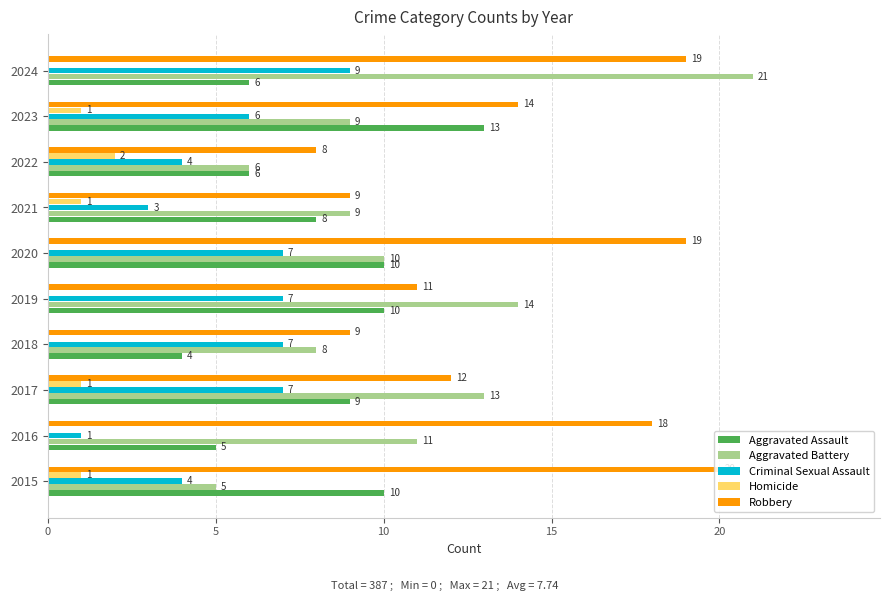

What is the sum of the Aggravated Battery values at 2024 and 2015?

26